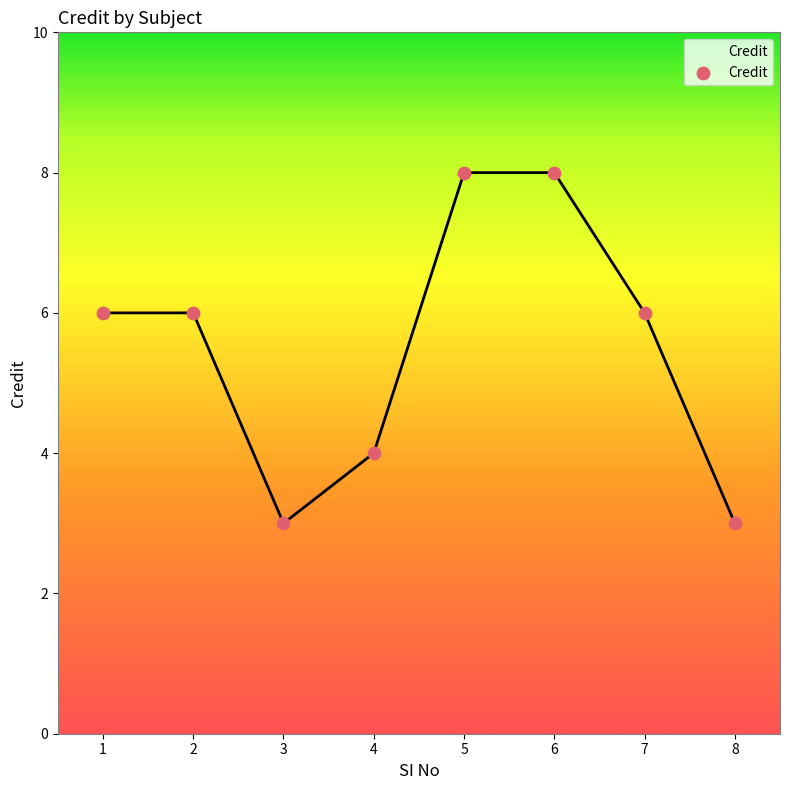

Between 3 and 1, which is larger?

1